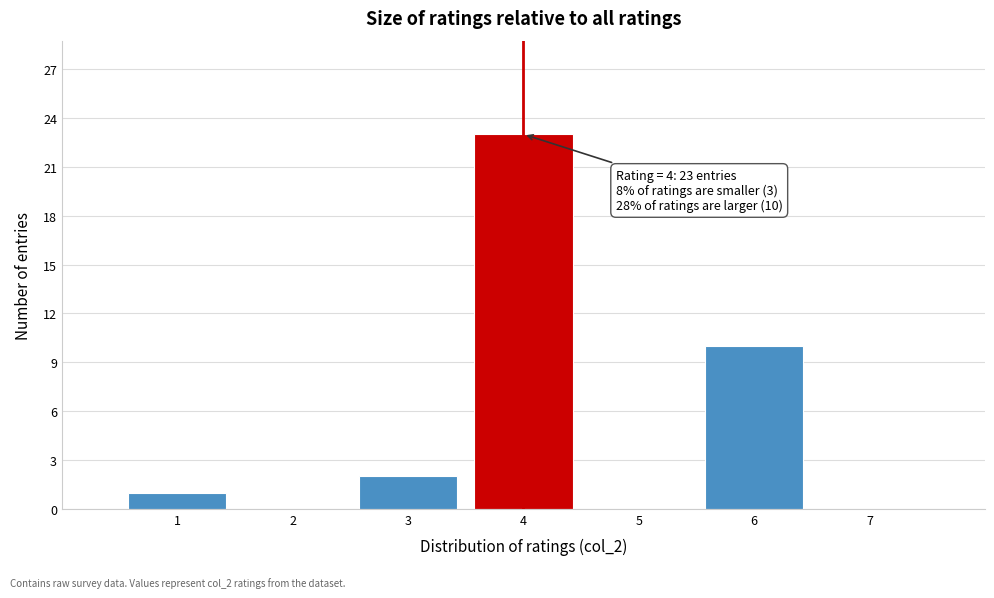

Which range on the x-axis has the tallest bar?

3.5 to 4.5